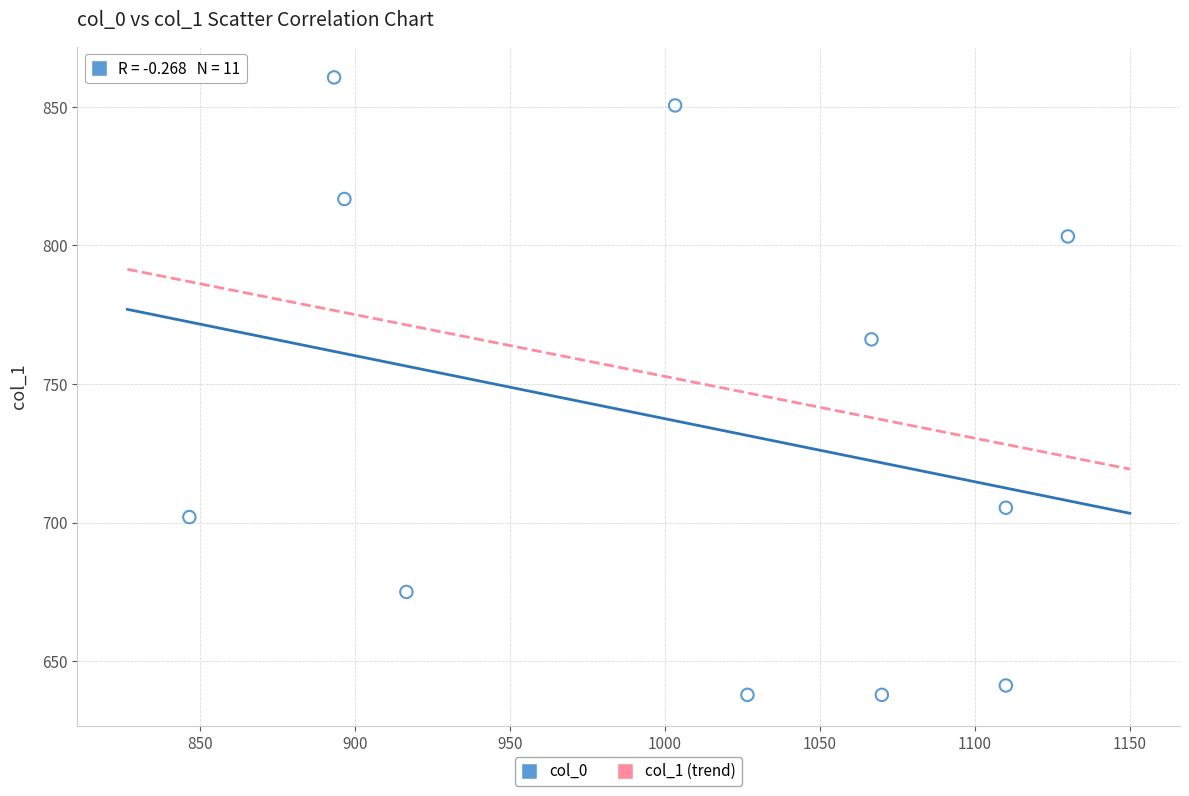

What Y value in the scatter plot is closest to 749?

766.1